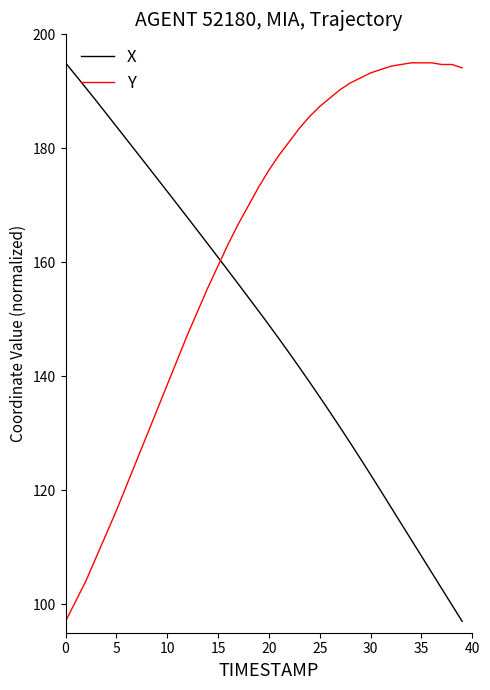

How many values in the Y series are below 176?

20